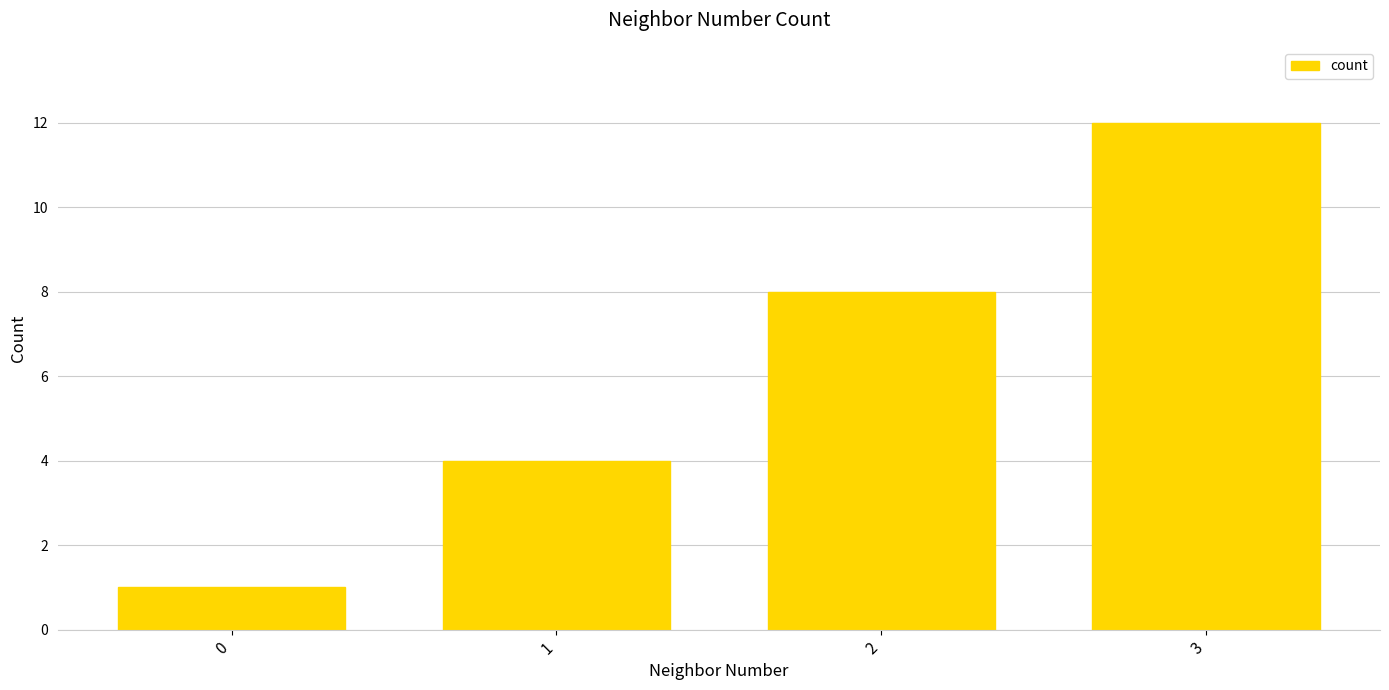

What value does the data have at 3, to the nearest 5?

10